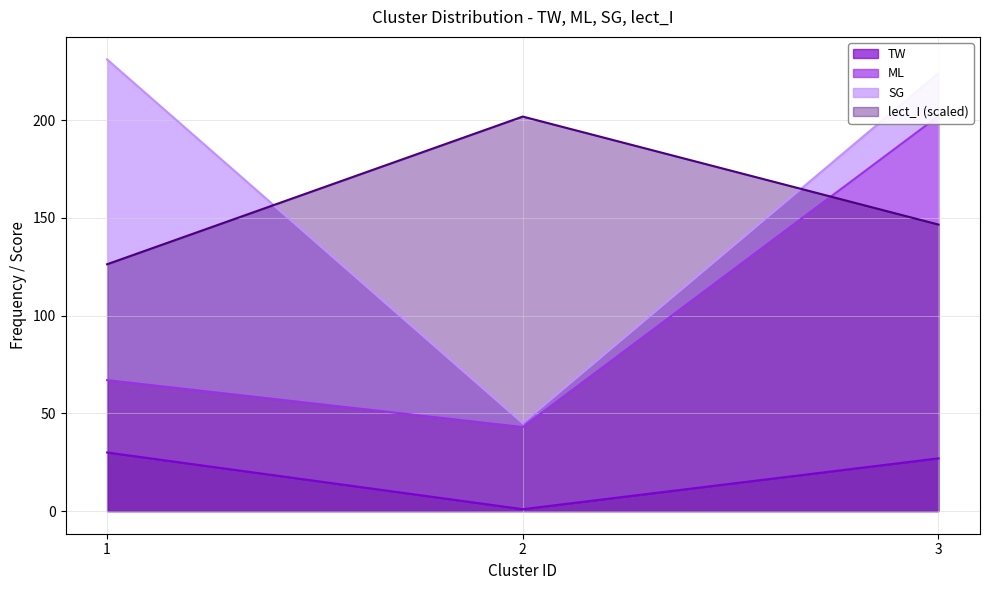

What is the difference between the ML values at 3 and 1?

135.0